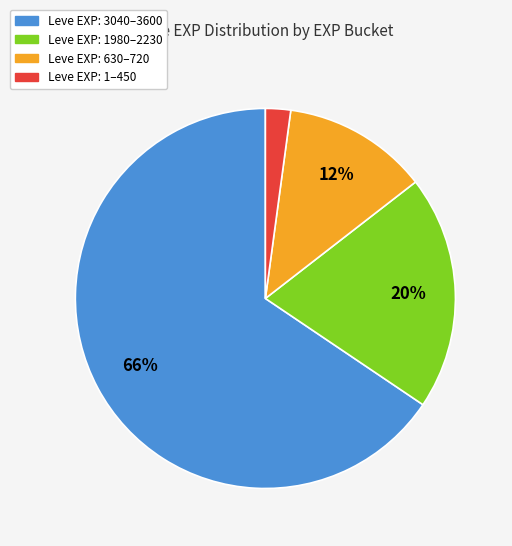

Which has a higher value, Leve EXP: 1980–2230 or Leve EXP: 3040–3600?

Leve EXP: 3040–3600